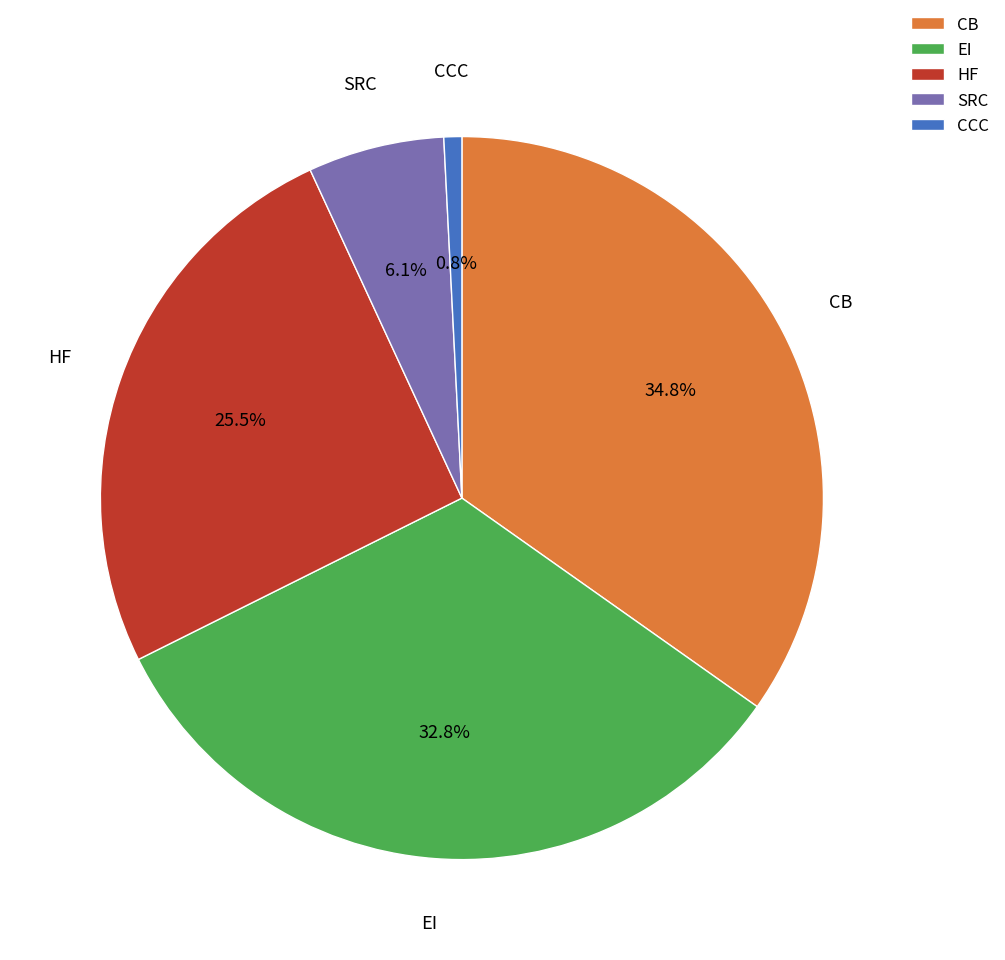

How many segments does this pie chart have?

5